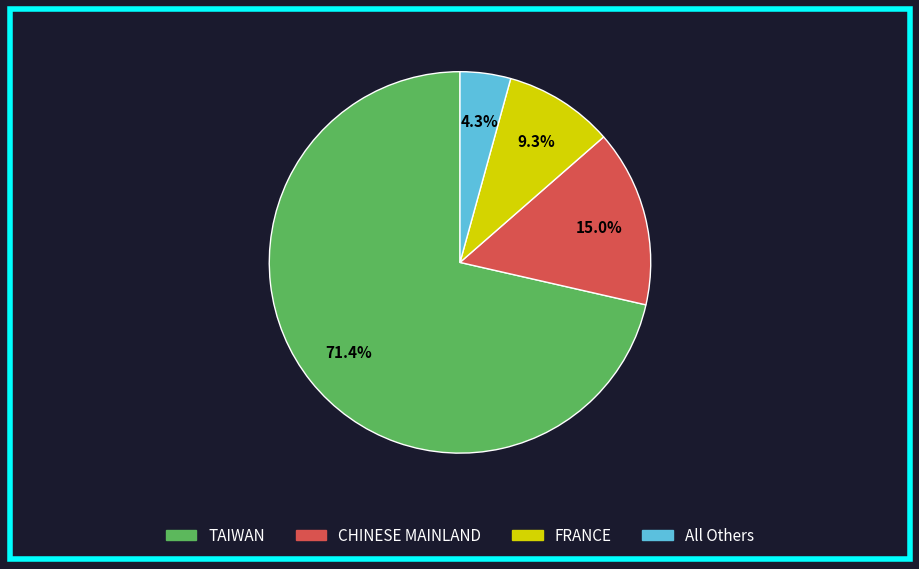

Is there a majority slice in this chart?

Yes